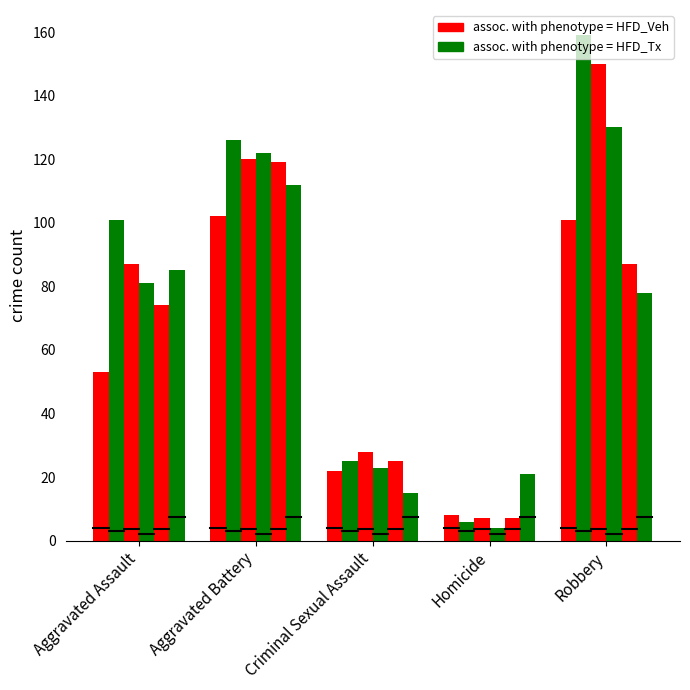

Is it true that 2015 equals 13 at Homicide?

False